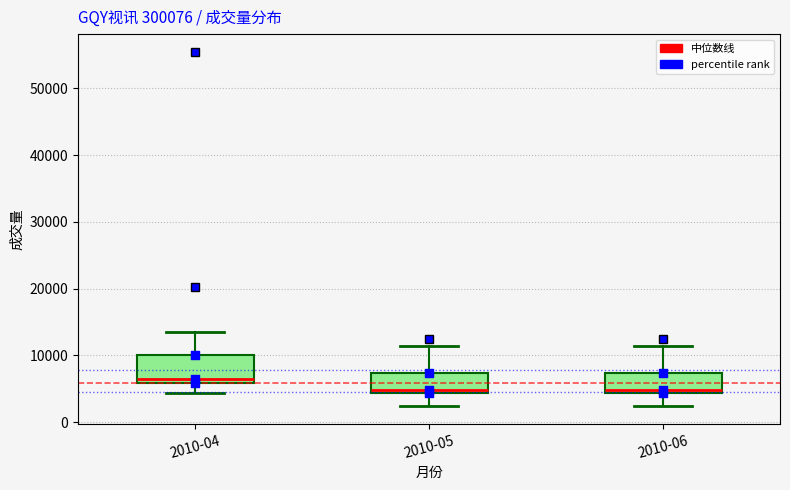

Reading left to right, transcribe this box plot: for each box, give where its median line is, the range the box spans, and where its two whiskers end, as read against the y-axis. The values are not printed on the chart, so give them approximately, as read against the axis.

2010-04: median 6000 (just above the box's lower edge), box 6000 to 10000, whiskers 4000 to 13000
2010-05: median 5000, box 4000 to 7000, whiskers 2000 to 11000
2010-06: median 5000, box 4000 to 7000, whiskers 2000 to 11000